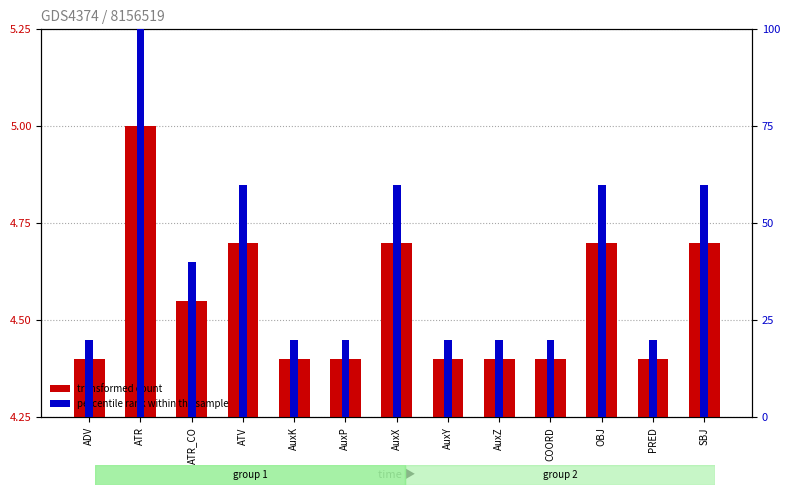

What is the label of the 4th bar from the right?

COORD